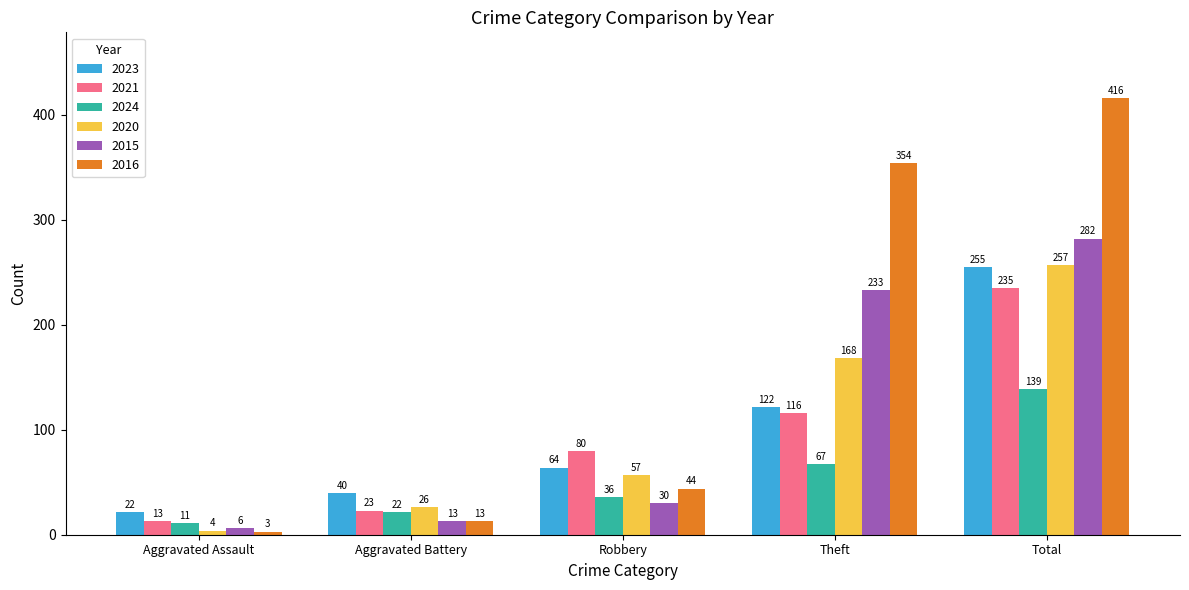

How many groups of bars are there?

5